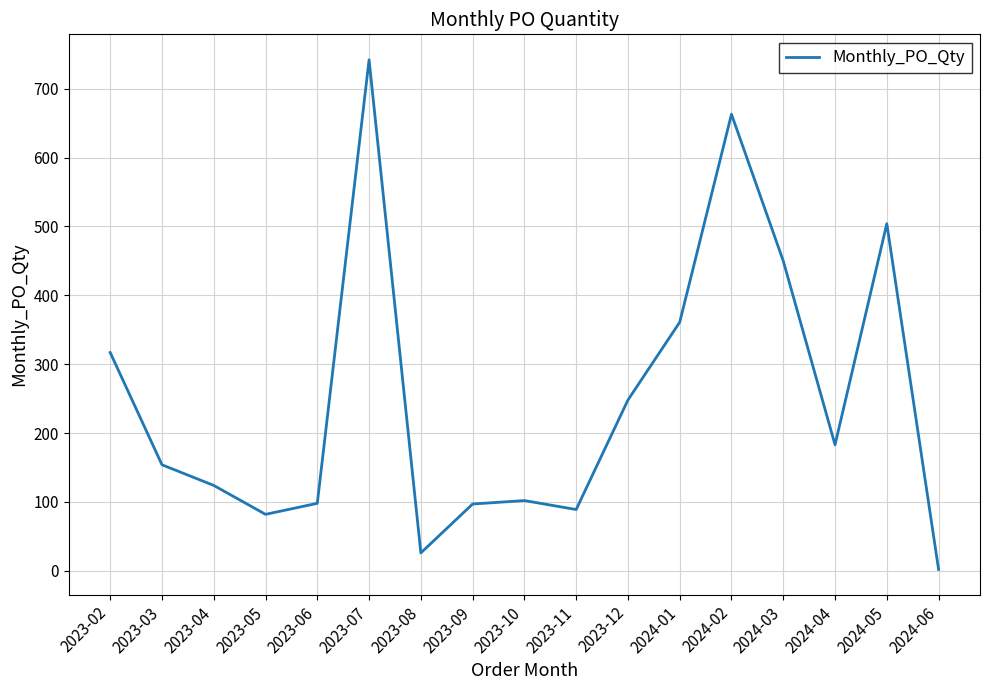

At which label is the value closest to 372?

2024-01